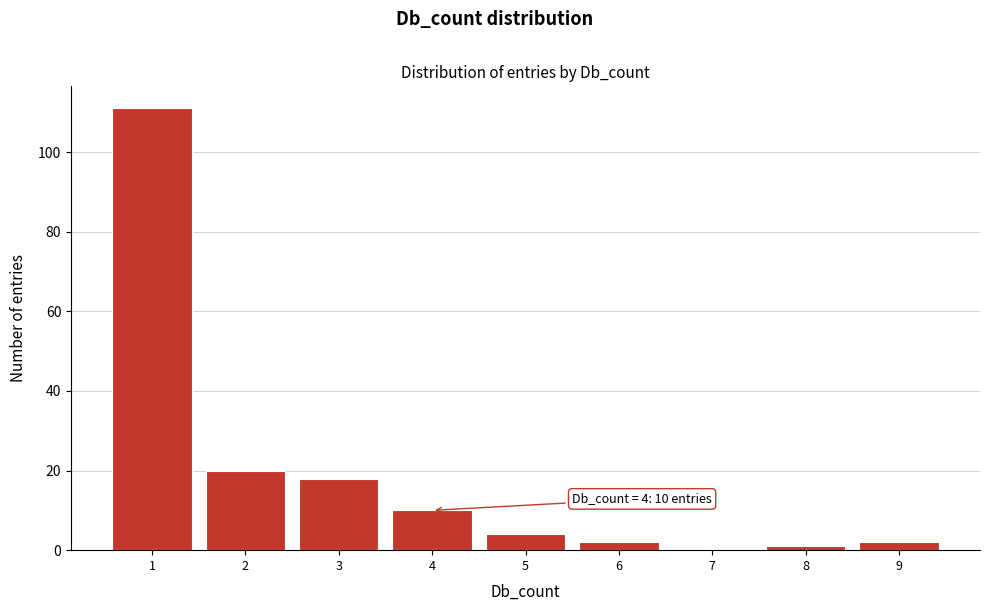

Which range on the x-axis has the tallest bar?

0.5 to 1.5